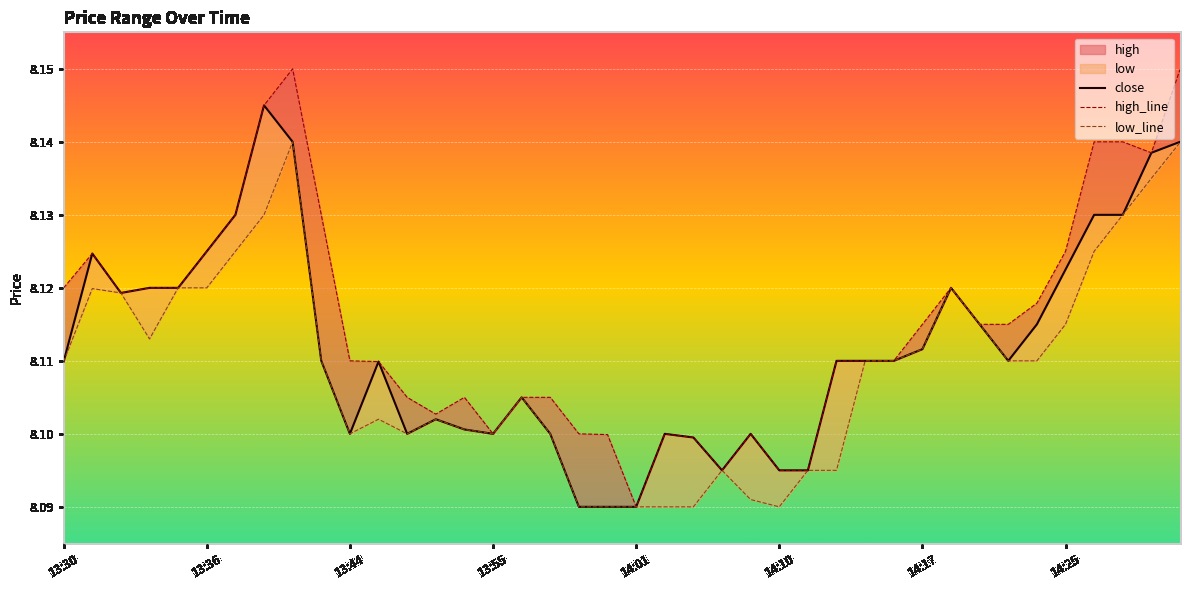

What is the average value of the close series?

8.1